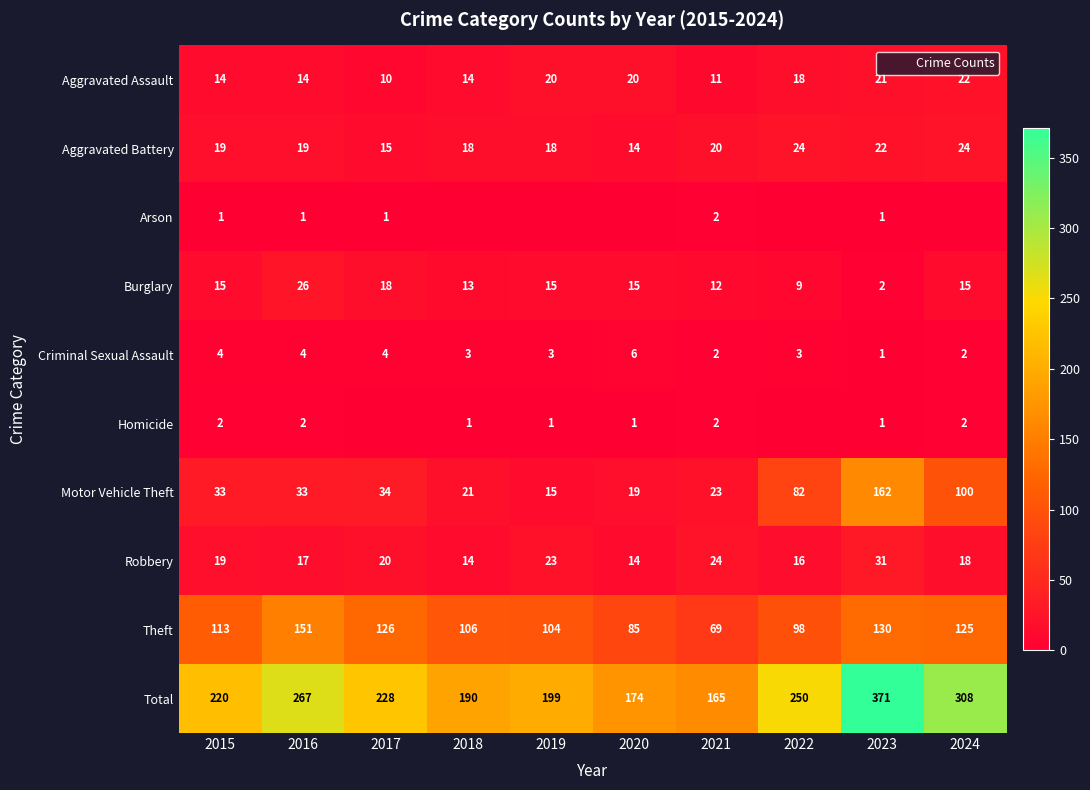

What is the greatest value displayed?

371